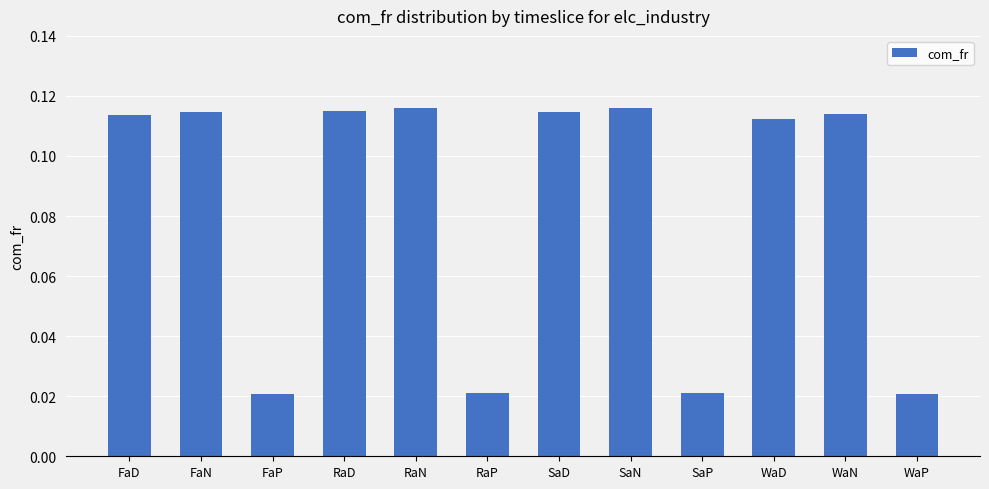

What is the label of the 6th bar from the left?

RaP